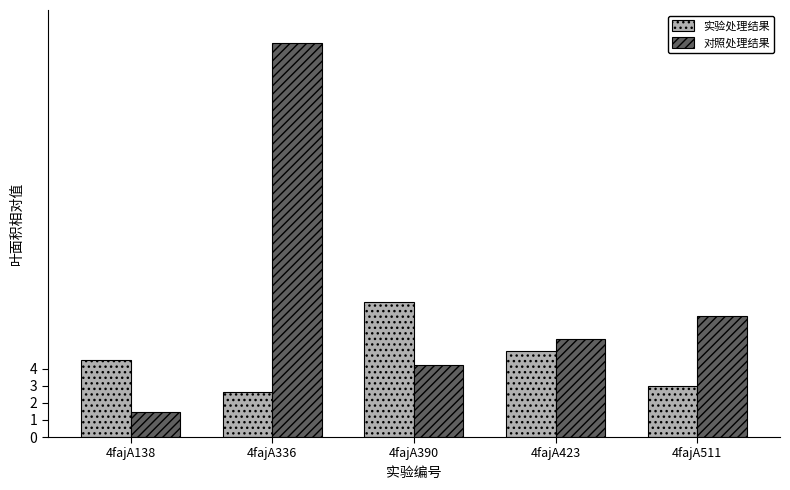

Reading left to right, transcribe all the data shown in this chart.

实验处理结果: 4.5	2.6	7.9	5.0	3.0
对照处理结果: 1.5	23.0	4.2	5.8	7.1